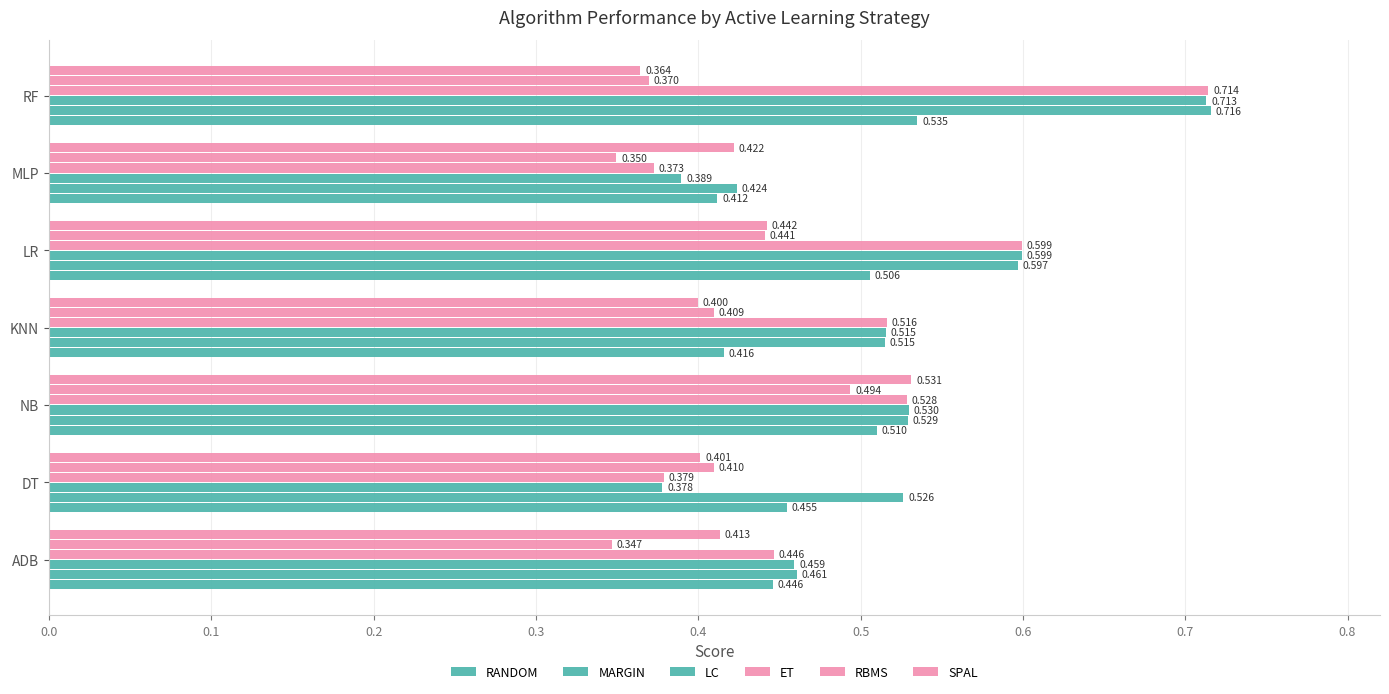

How many series are shown in this chart?

6